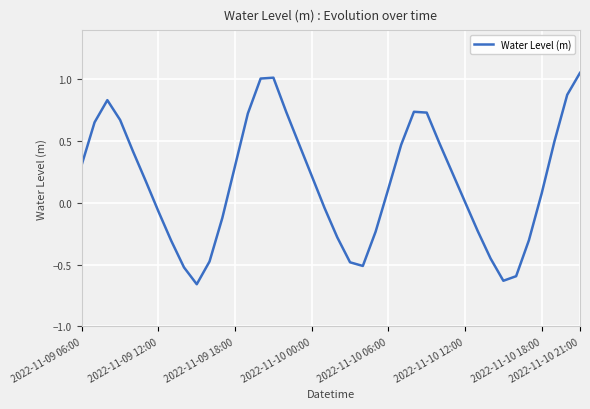

What is the difference between the maximum and minimum values?

1.7